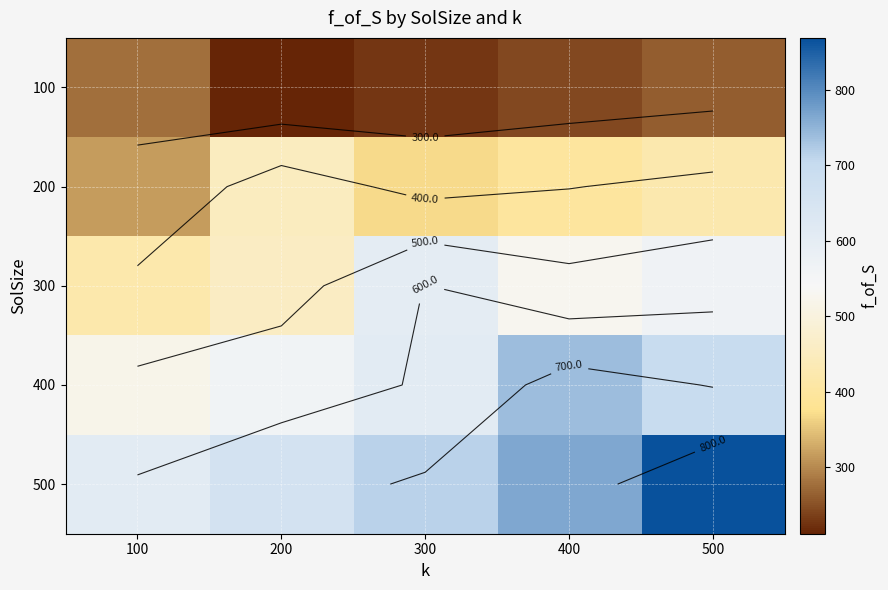

Rank the series by their maximum value, from highest to lowest.

500, 400, 300, 200, 100